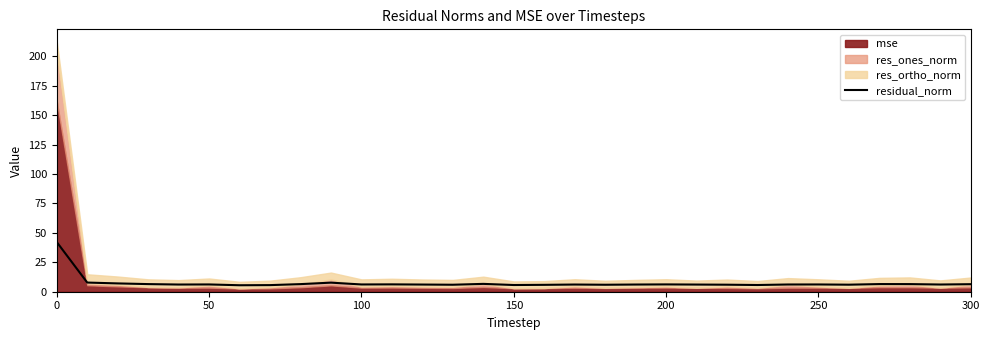

What is the lowest value of the residual_norm series?

5.5